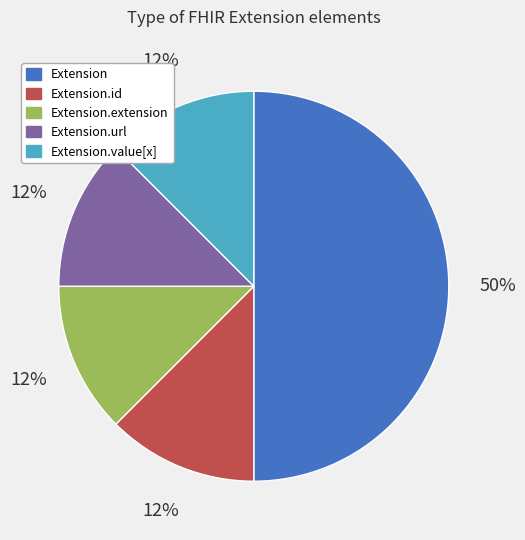

Does Extension.value[x] represent more than half of the total?

No